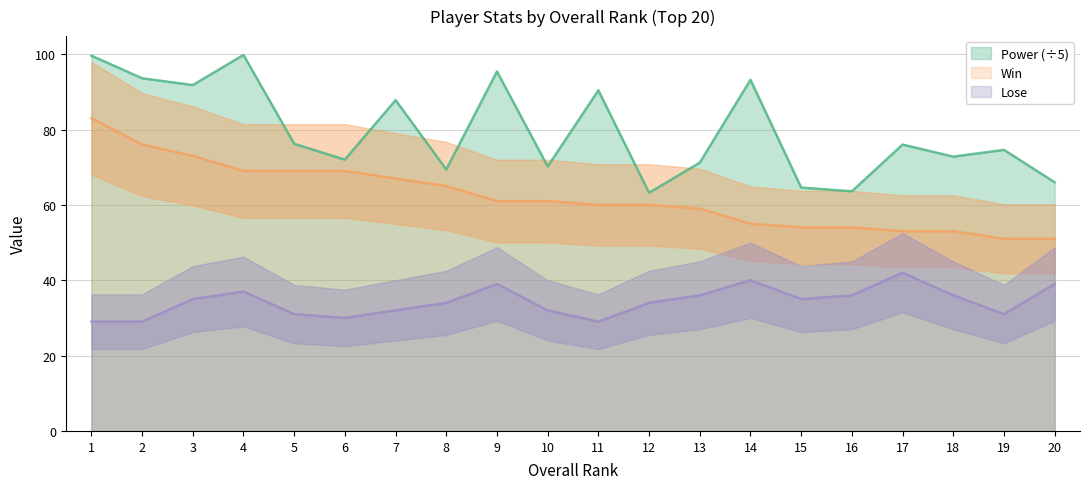

Reading left to right, extract all data points from this chart.

Power: 1=99.6	2=93.6	3=91.8	4=99.8	5=76.2	6=72.0	7=87.8	8=69.4	9=95.4	10=70.2	11=90.4	12=63.2	13=71.2	14=93.2	15=64.6	16=63.6	17=76.0	18=72.8	19=74.6	20=66.0
Win: 1=83.0	2=76.0	3=73.0	4=69.0	5=69.0	6=69.0	7=67.0	8=65.0	9=61.0	10=61.0	11=60.0	12=60.0	13=59.0	14=55.0	15=54.0	16=54.0	17=53.0	18=53.0	19=51.0	20=51.0
Lose: 1=29.0	2=29.0	3=35.0	4=37.0	5=31.0	6=30.0	7=32.0	8=34.0	9=39.0	10=32.0	11=29.0	12=34.0	13=36.0	14=40.0	15=35.0	16=36.0	17=42.0	18=36.0	19=31.0	20=39.0